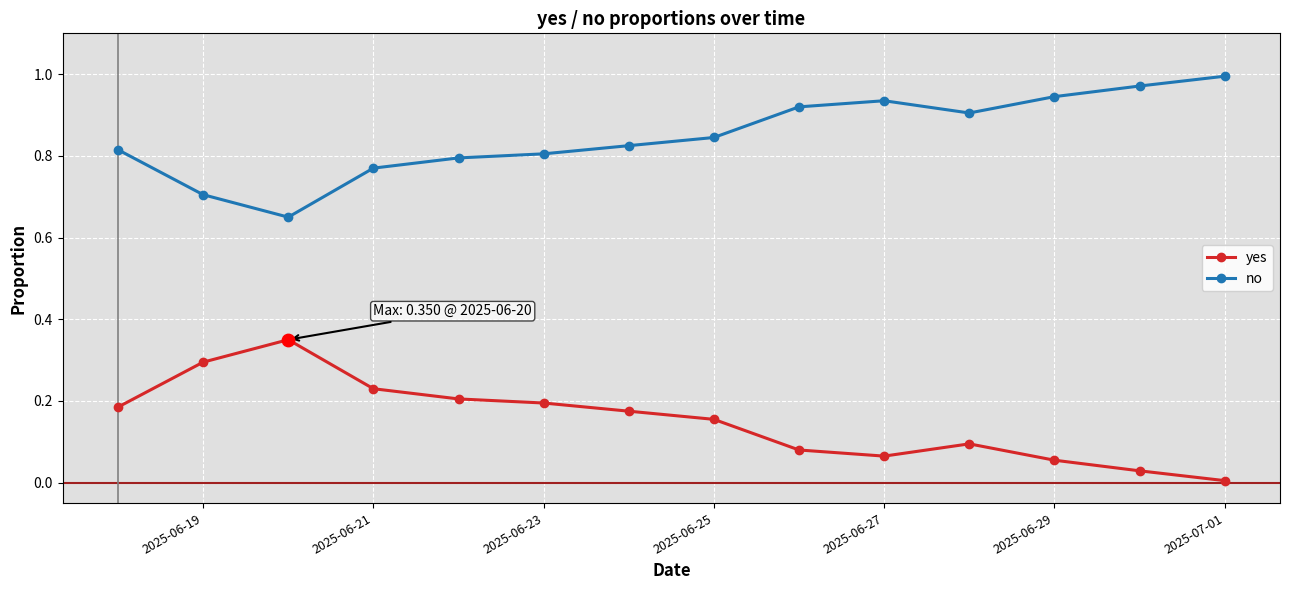

Which series has the largest total across all categories?

no